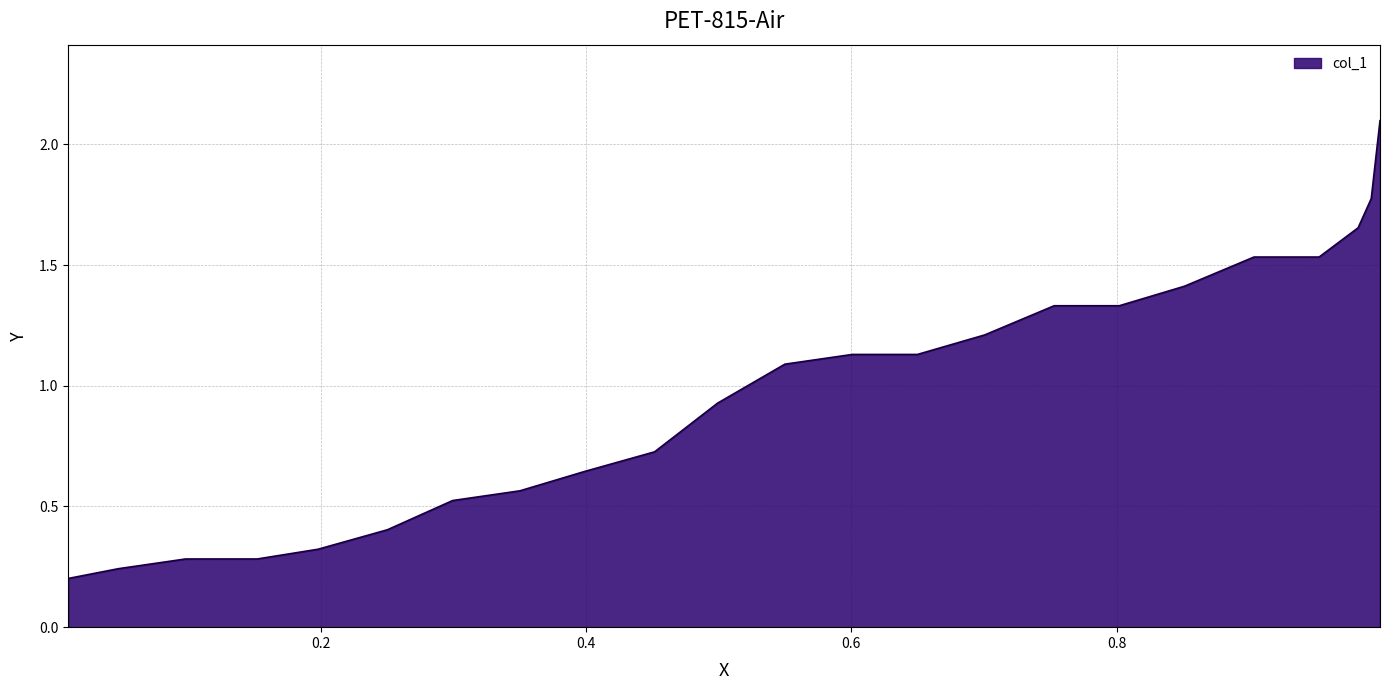

The value at 0.992 is 2.8. True or false?

False